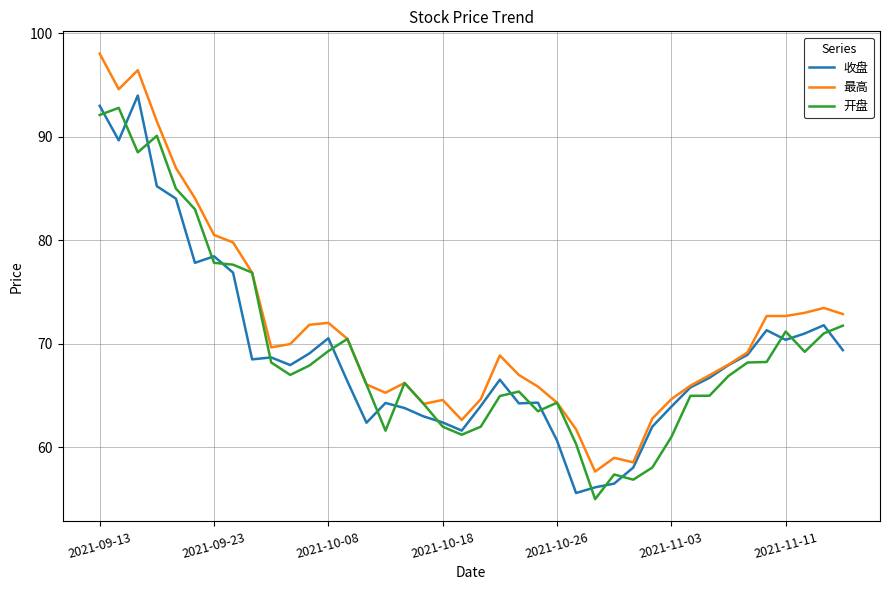

Which series has the largest total across all categories?

最高